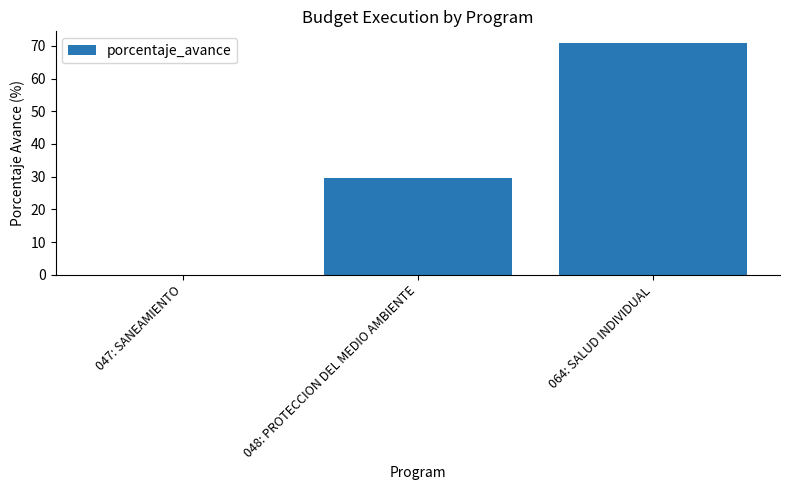

Which category has the highest value across all series?

064: SALUD INDIVIDUAL